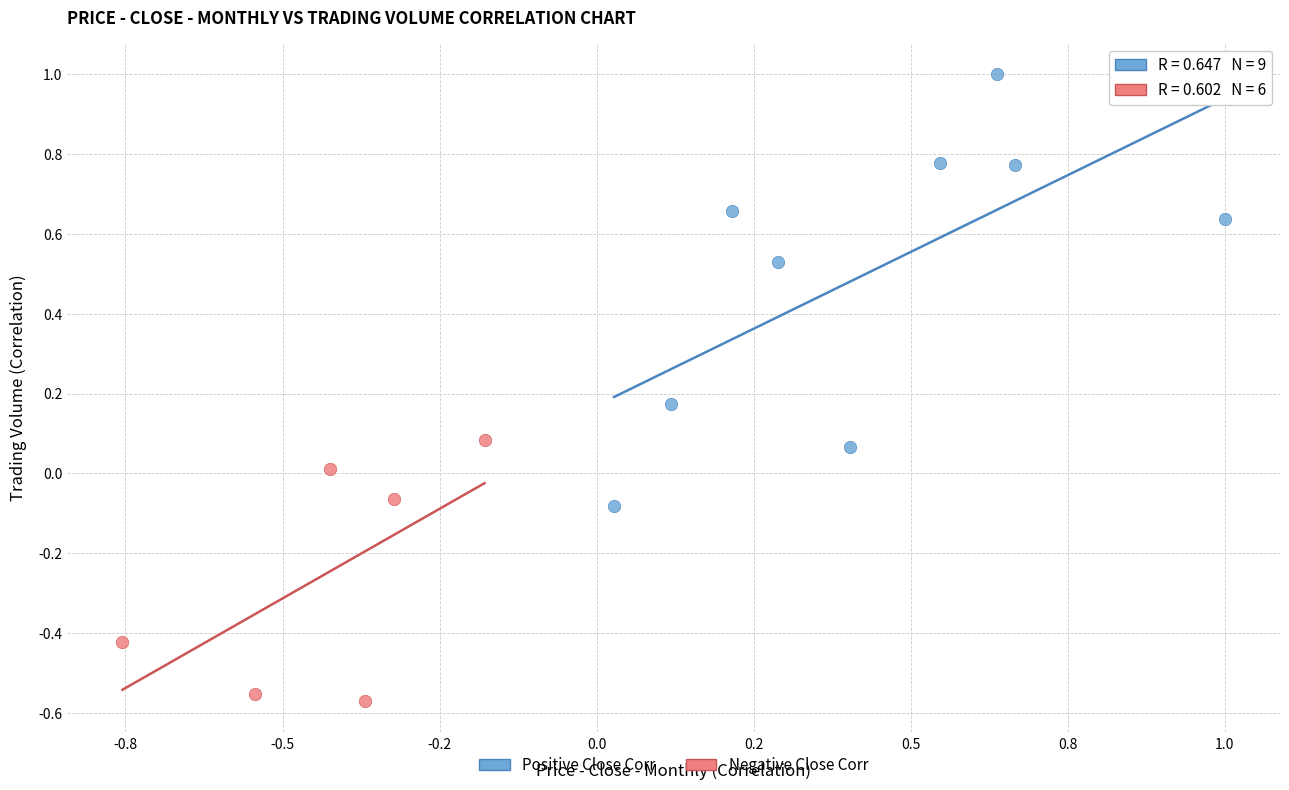

Which series reaches the maximum Y coordinate?

Positive Close Corr